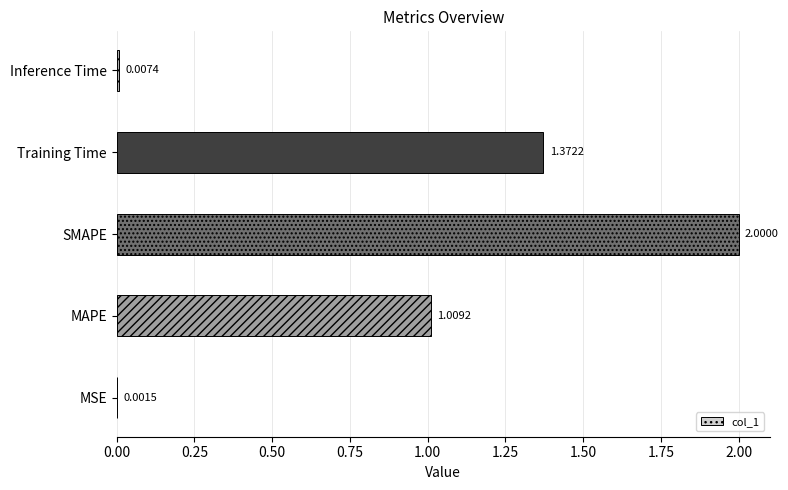

Between Inference Time and Training Time, which is larger?

Training Time